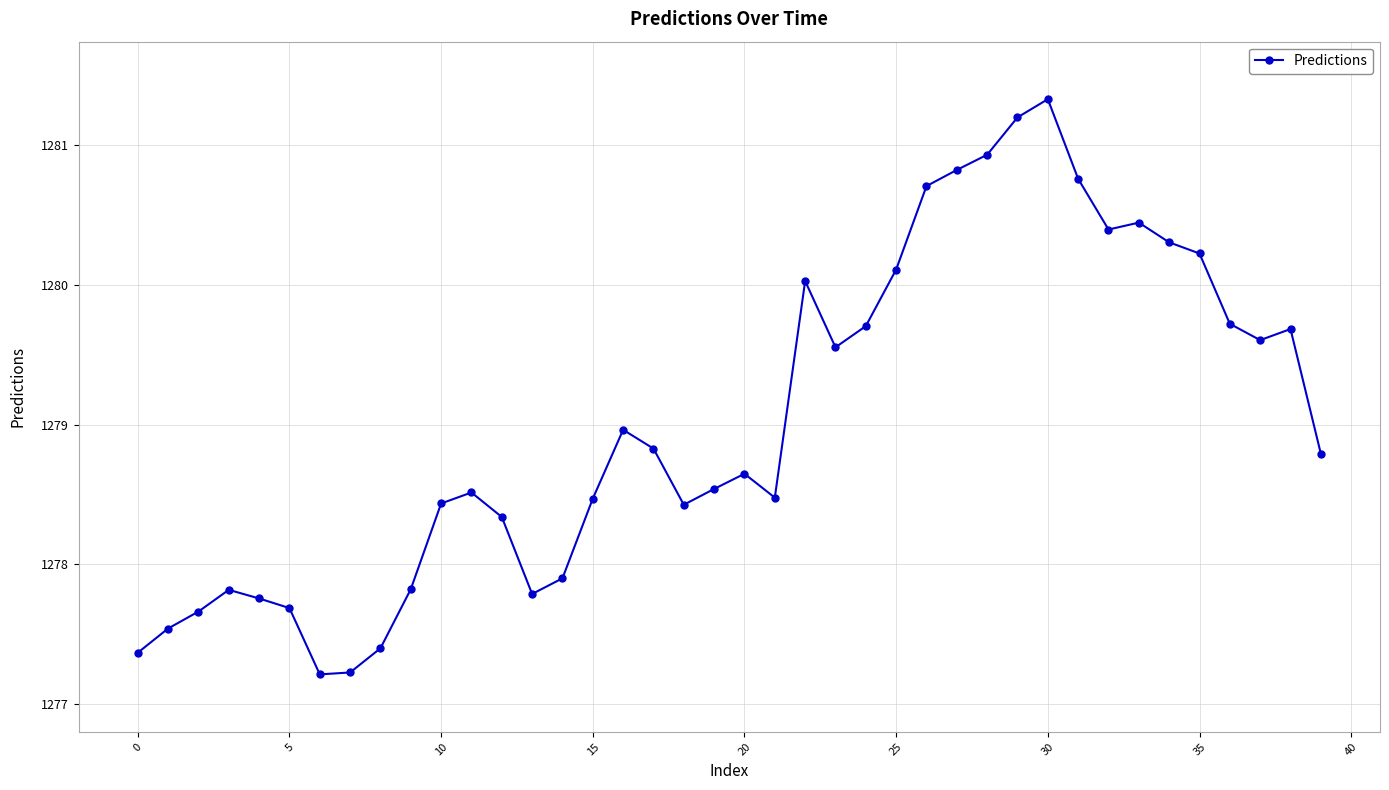

What is the smallest value displayed?

1277.2